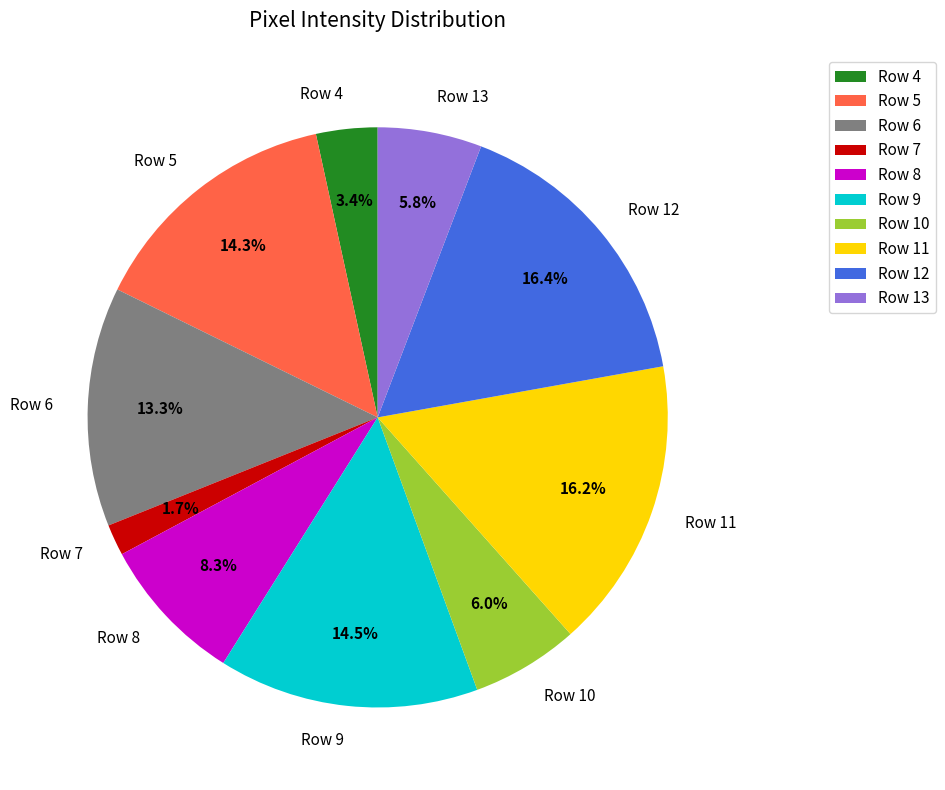

Which slice is the smallest?

Row 7